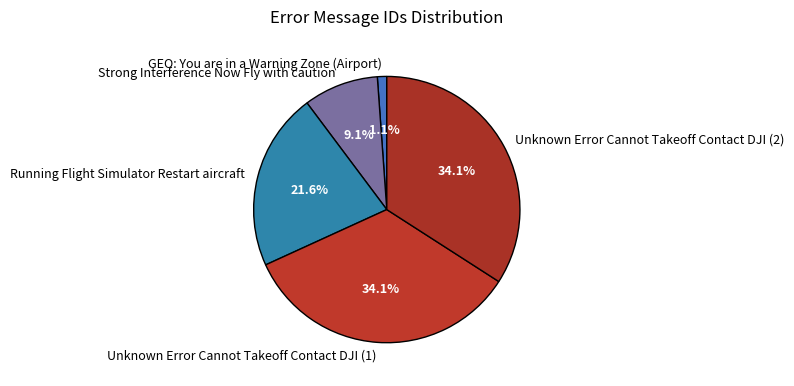

What portion of the pie excludes GEO: You are in a Warning Zone (Airport)?

98.9%